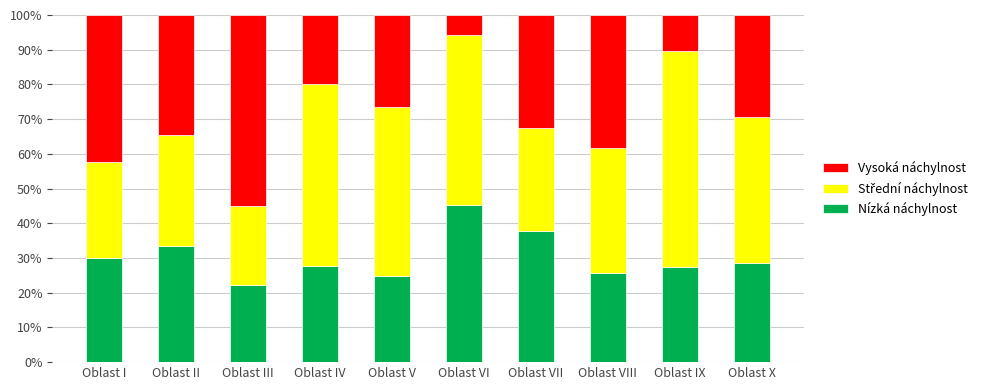

The value of Nízká náchylnost at Oblast V is 14.8. True or false?

False